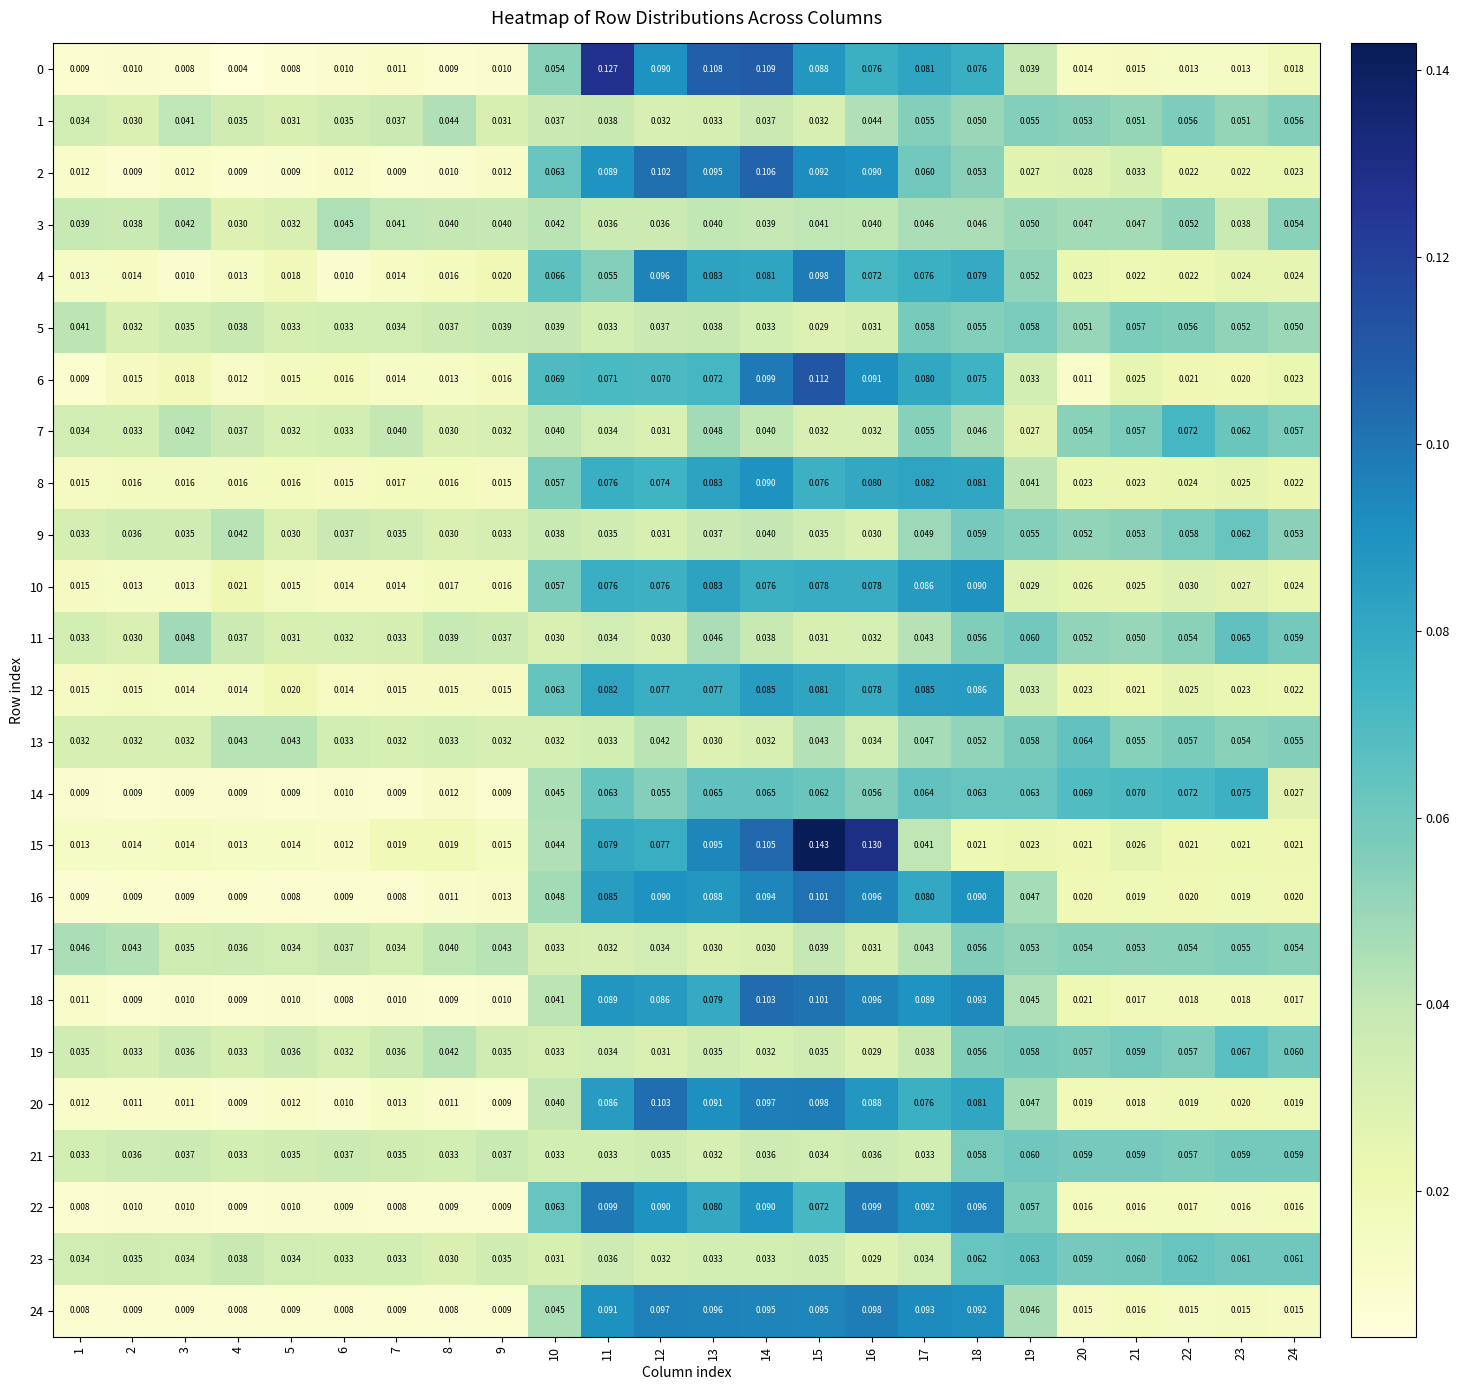

Is the value of 18 at 6 greater than the value of 8 at 4?

No